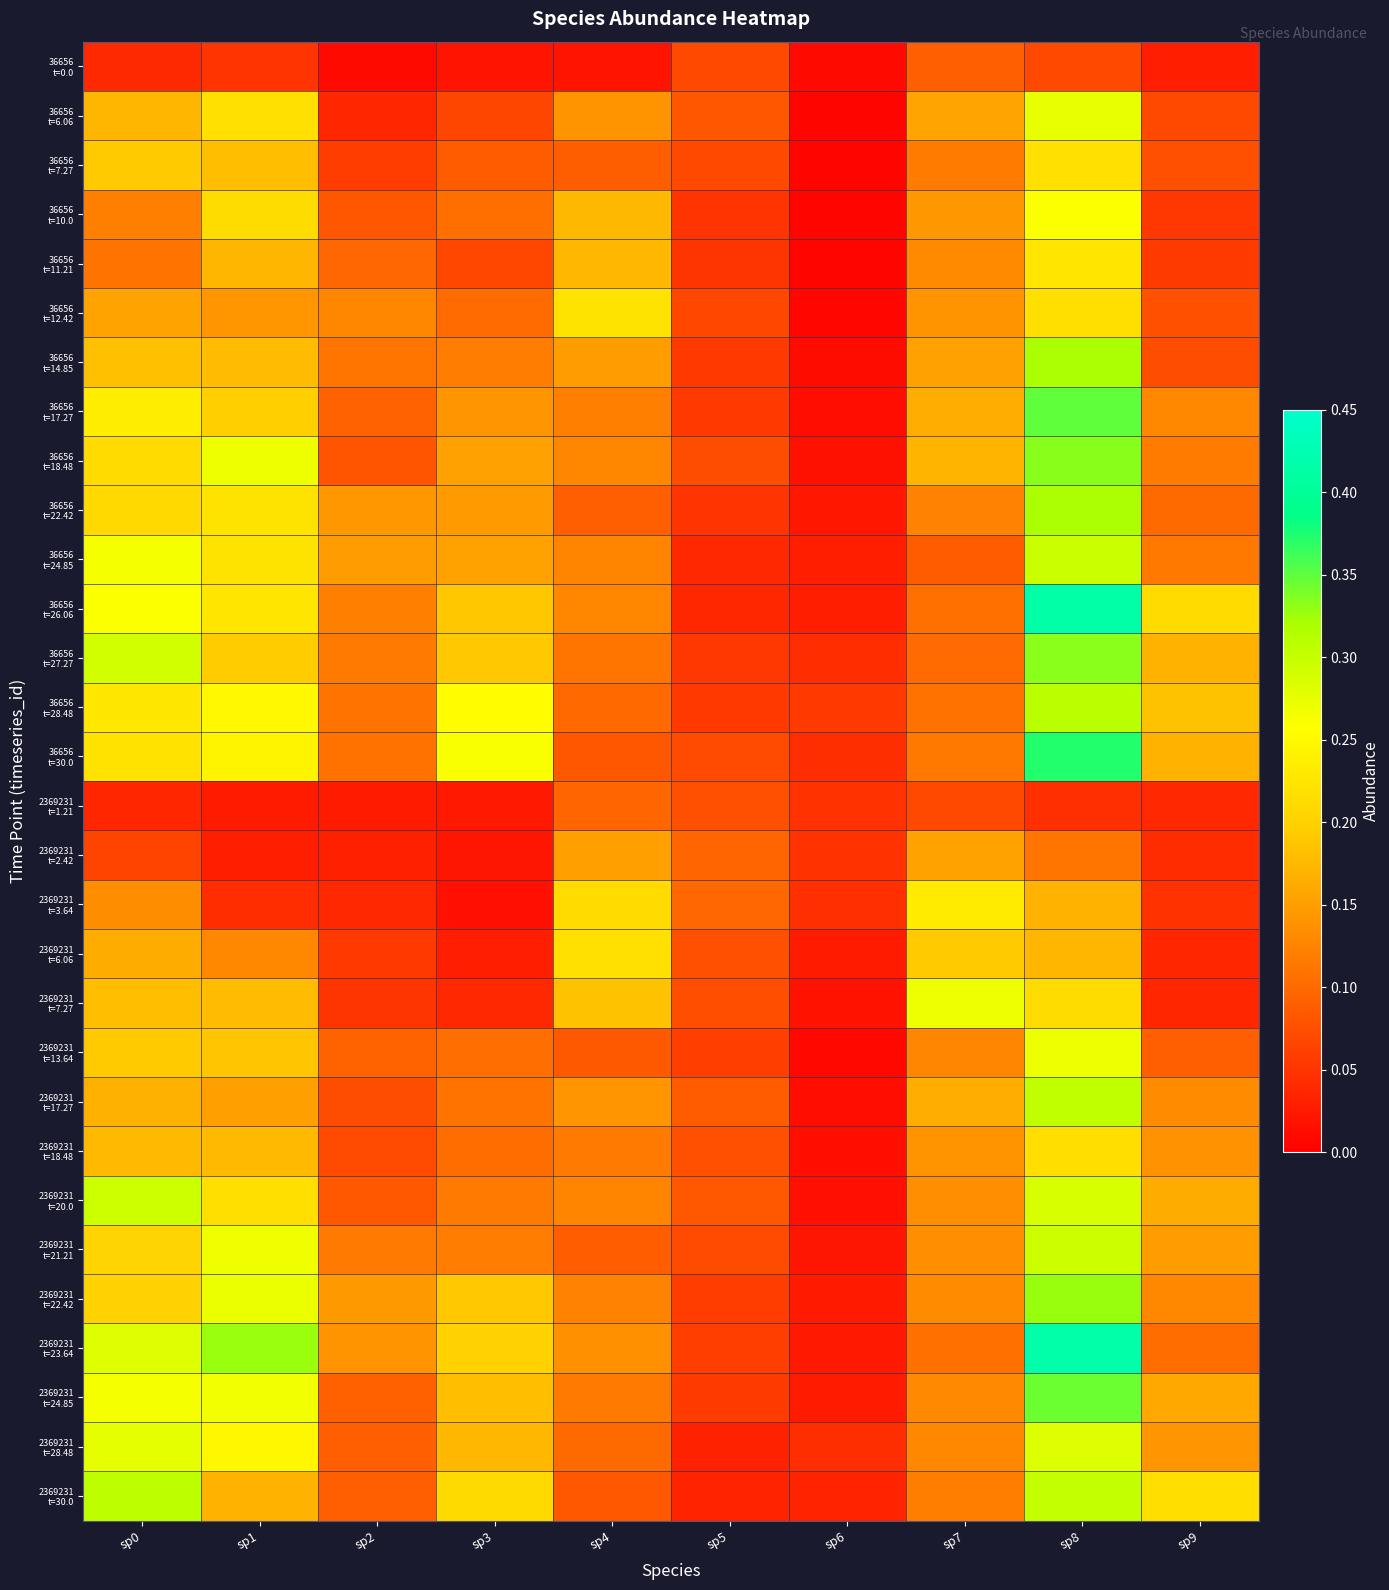

What is the difference between the highest and lowest values at sp2?

0.1